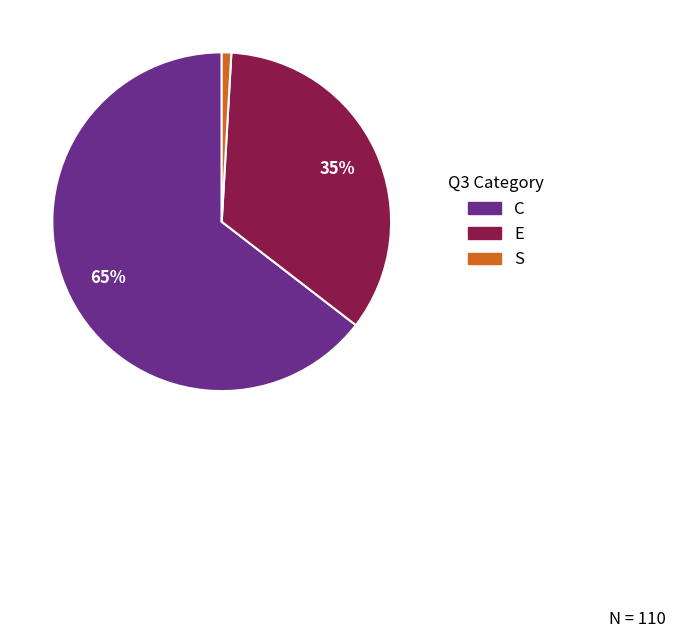

To the nearest percent, what is the average slice percentage?

33%